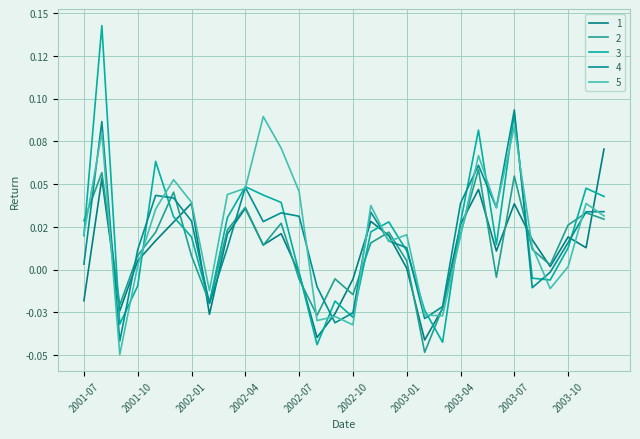

Which series ends up on top after the final intersection of 5 and 4?

4